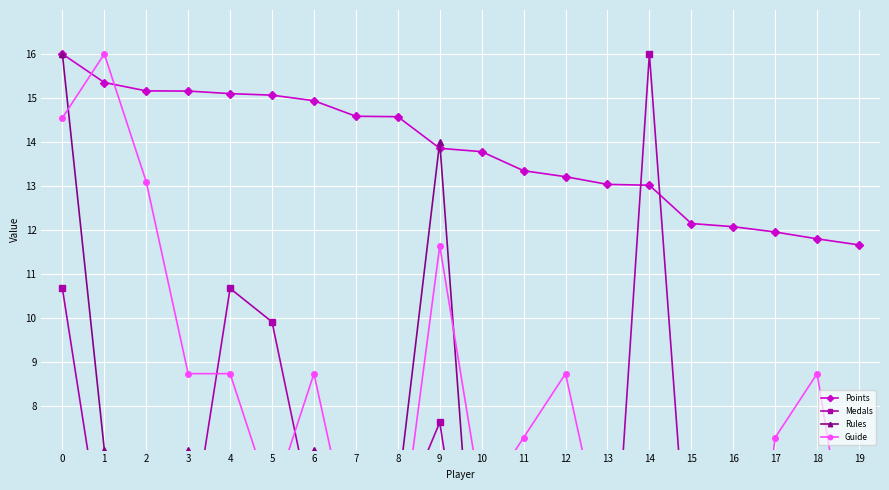

What is the greatest value displayed?

16.0